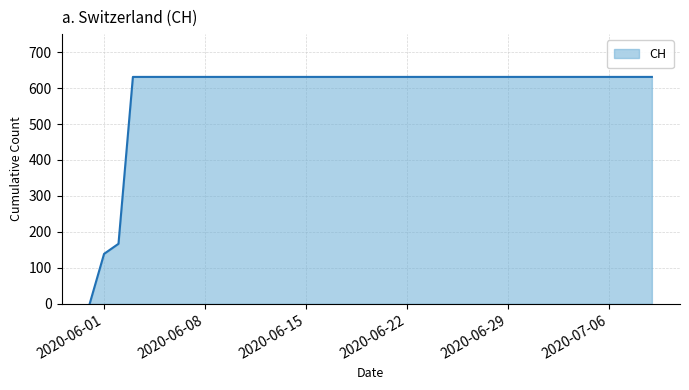

What is the difference between the maximum and minimum values?

631